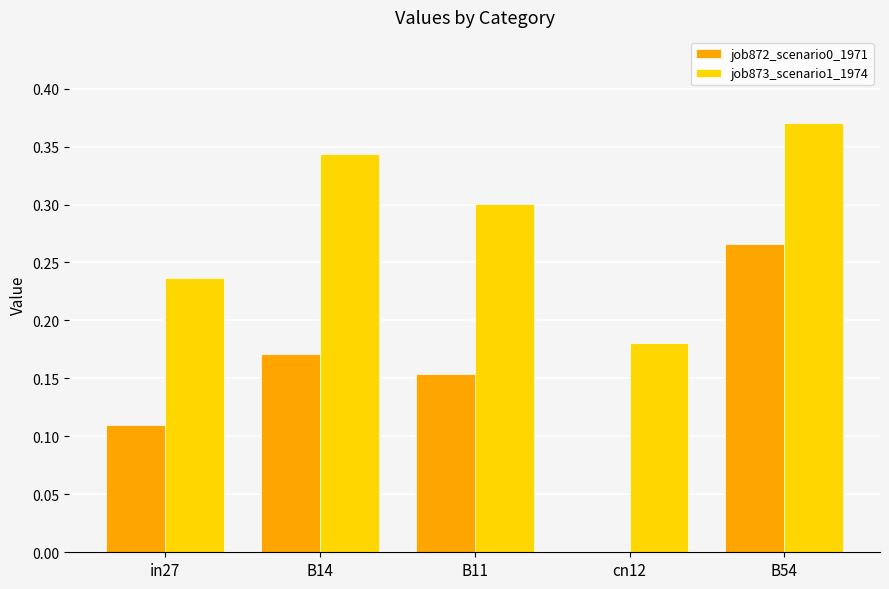

How many job873_scenario1_1974 values are between 0 and 1?

5